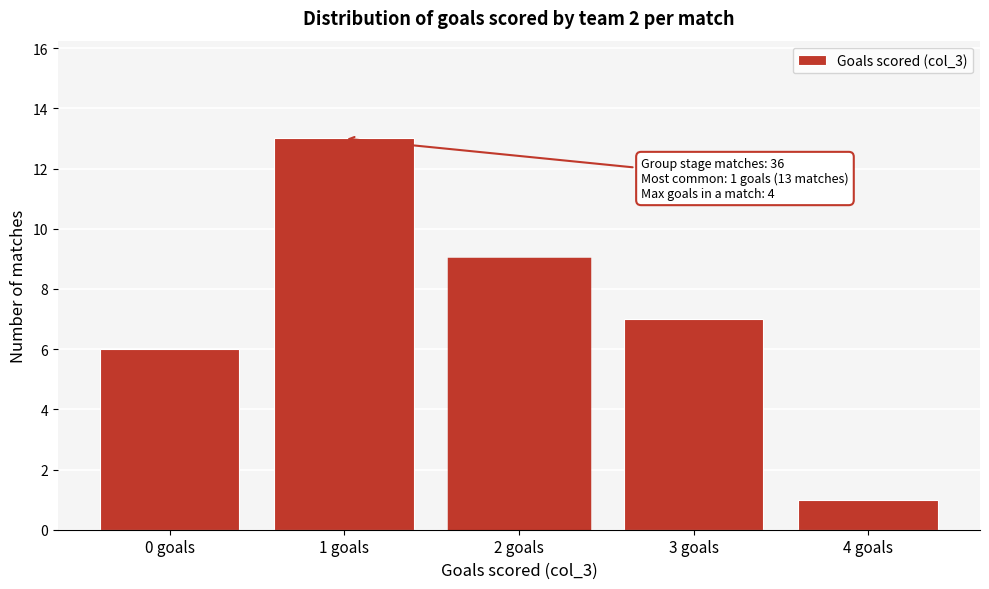

Reading left to right, extract all data points from this chart.

0 goals=6	1 goals=13	2 goals=9	3 goals=7	4 goals=1